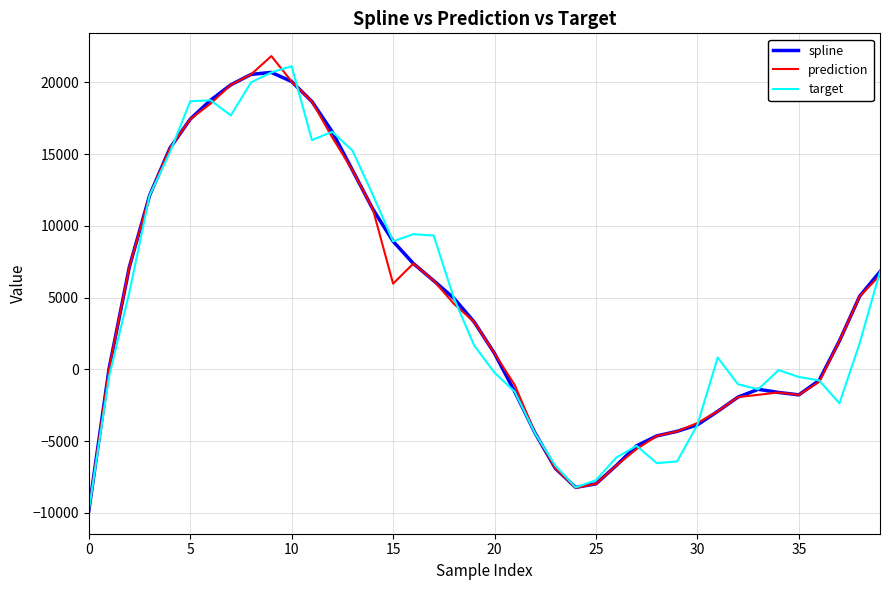

What is the greatest value displayed?

21838.3